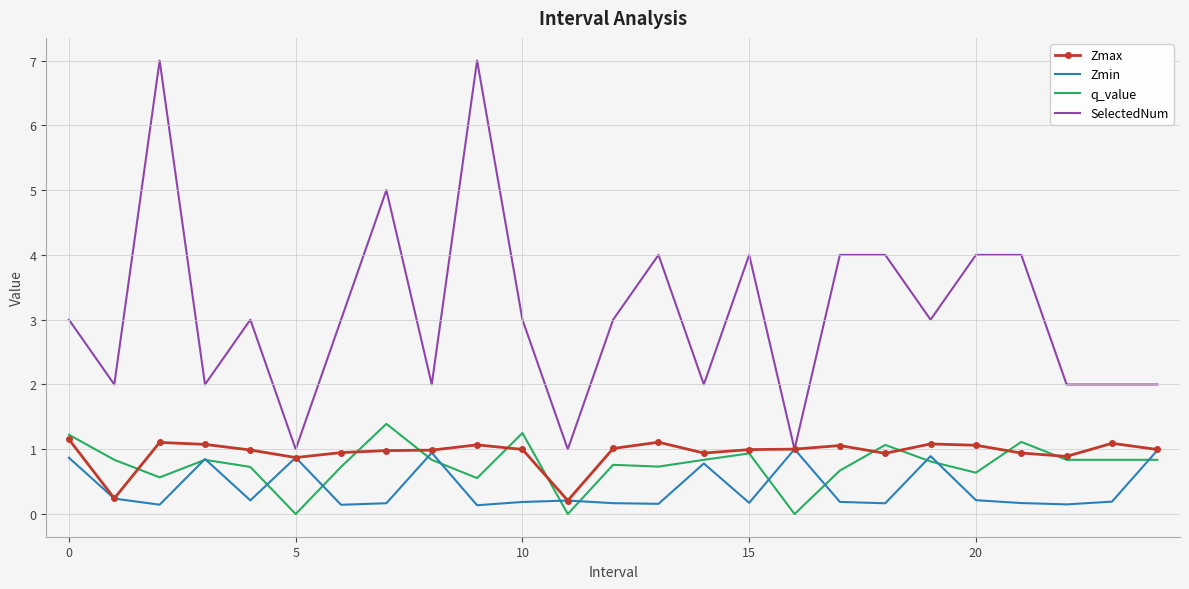

What is the sum of all Zmin values?

10.2